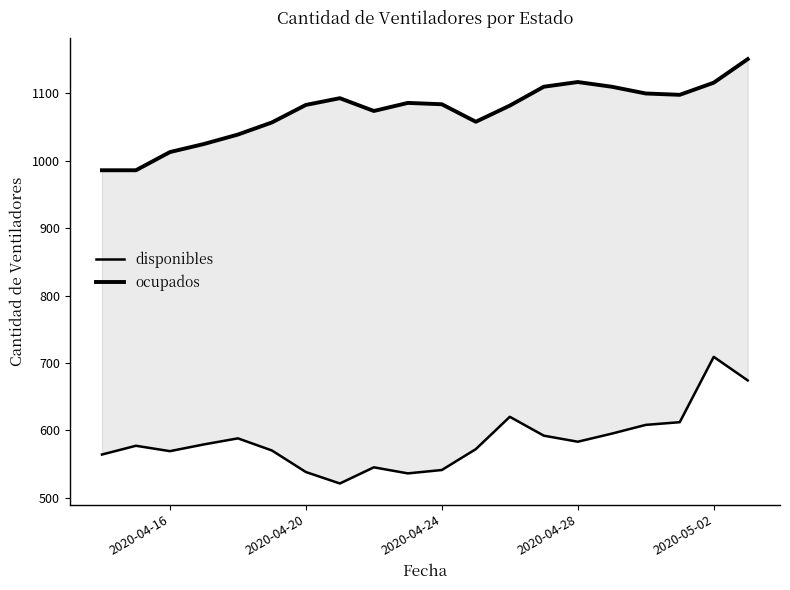

Is it true that disponibles equals 805 at 2020-04-20?

False